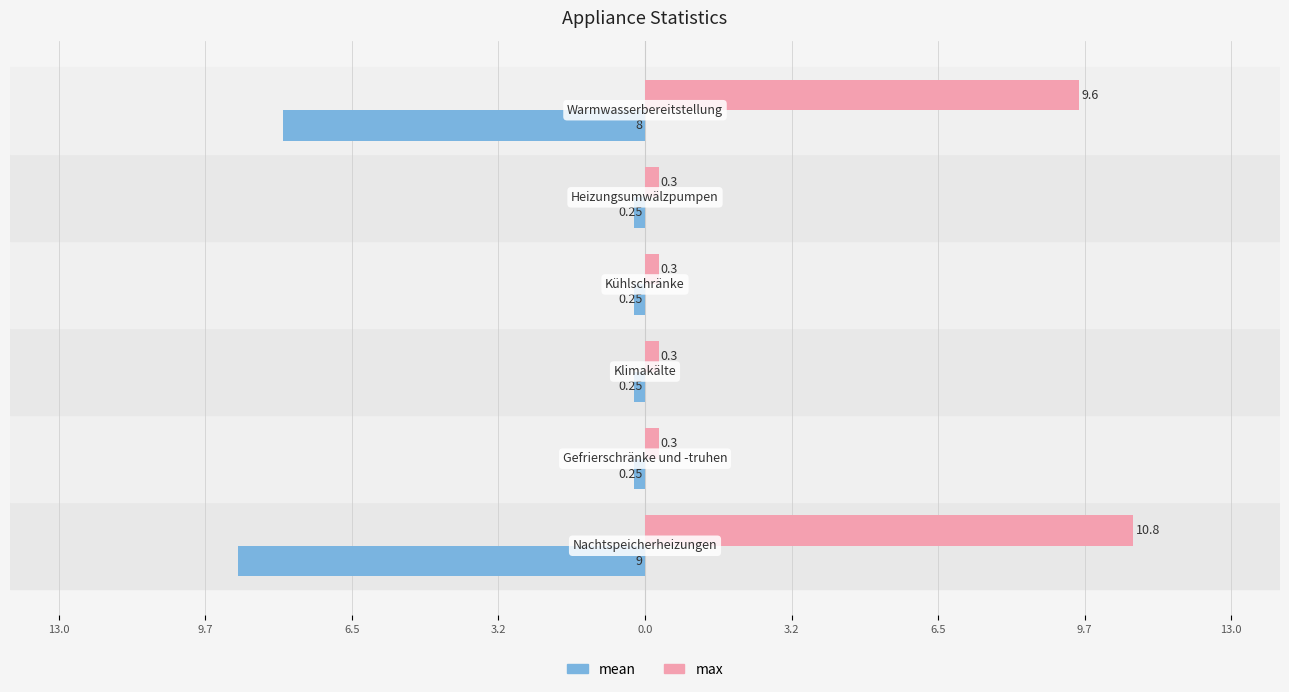

What are all the series names shown in the legend?

mean, max